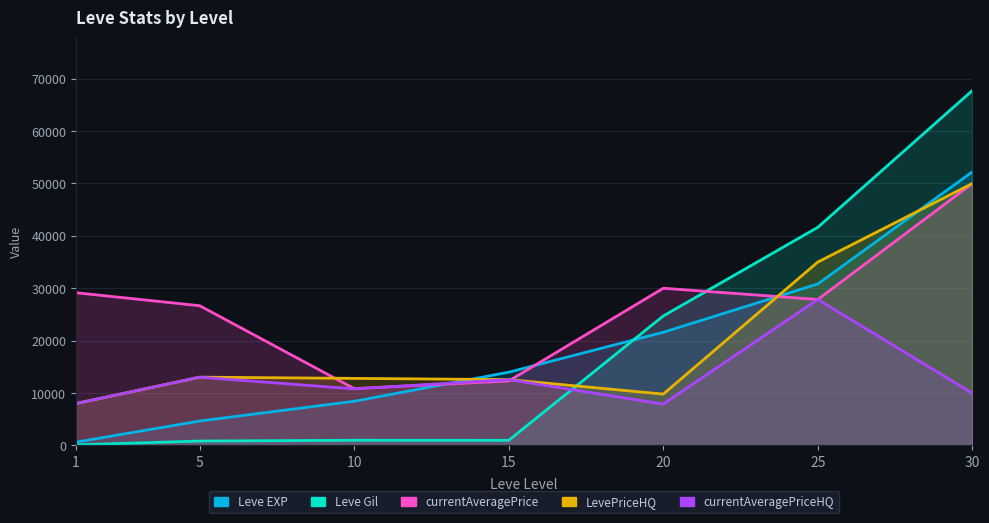

Where is Leve EXP nearest to the value 26425?

25